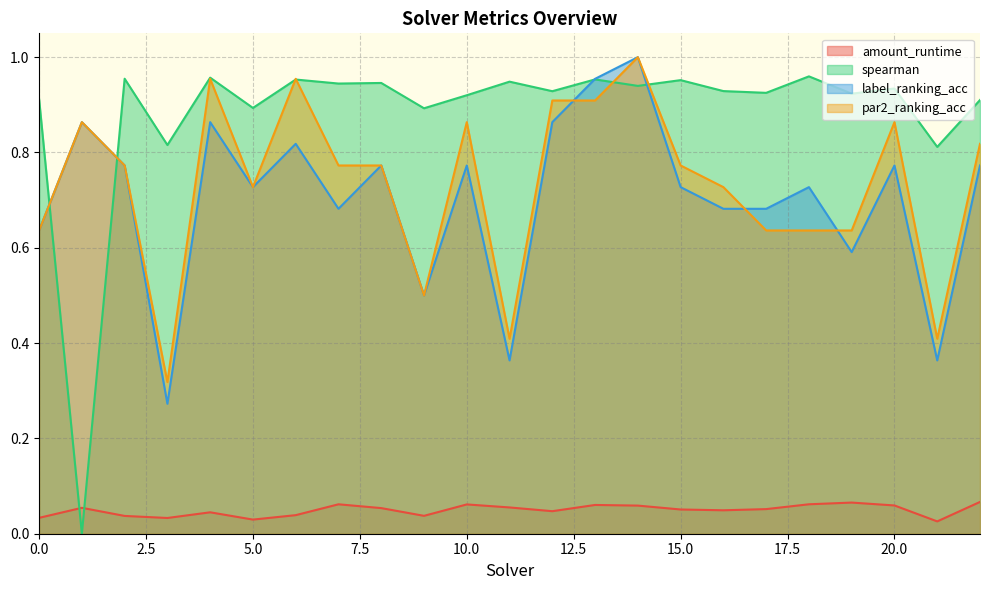

At how many categories does at least one series exceed 0?

23